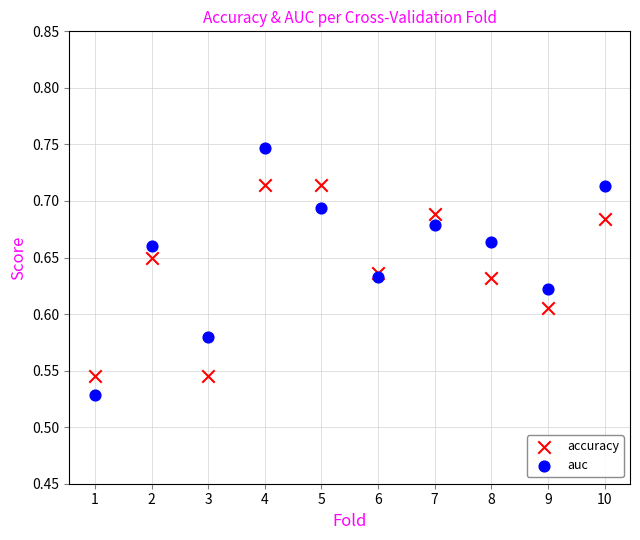

What is the X range (max minus min) for the scatter plot?

9.0